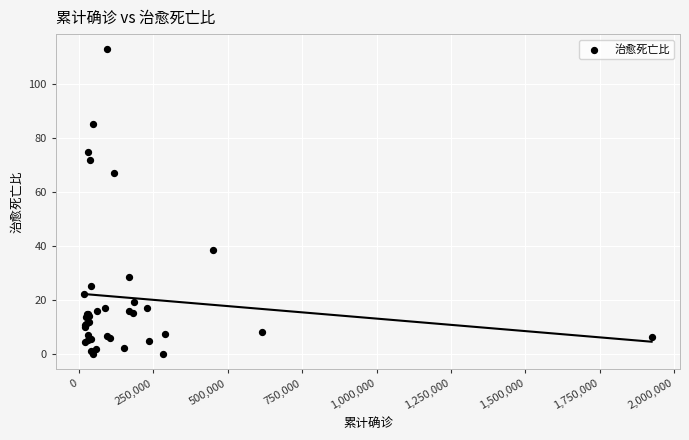

What Y value in the scatter plot is closest to 56?

66.9